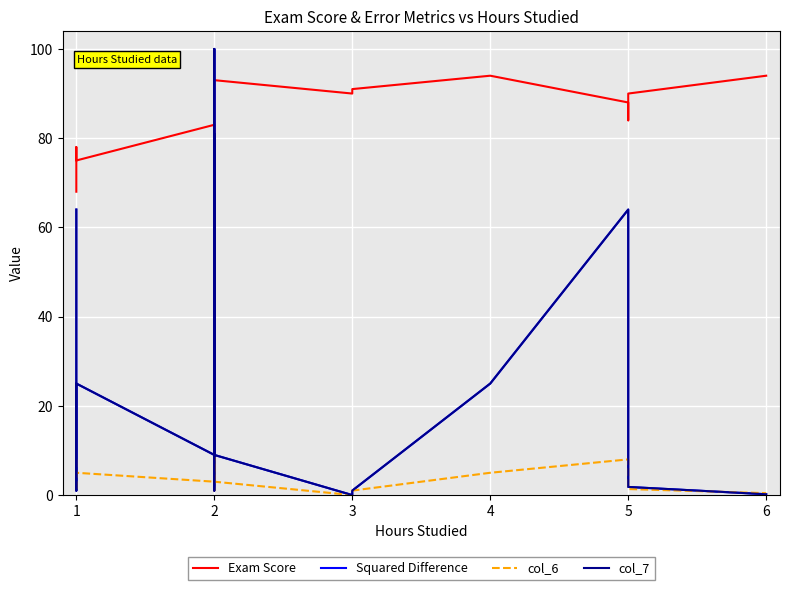

What is the difference between the maximum and minimum values in the Squared Difference series?

100.0